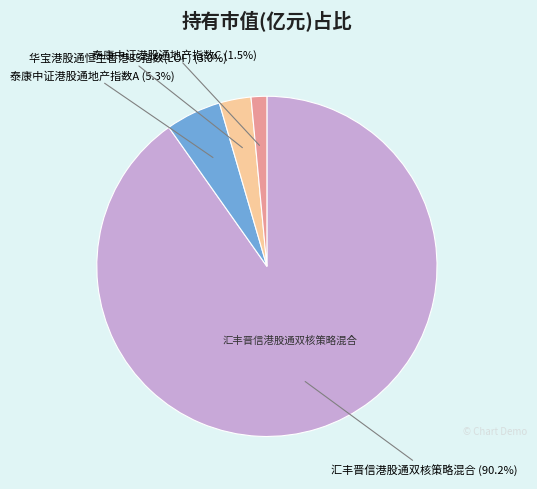

To the nearest percent, what is the difference between the largest and smallest slice percentages?

89%